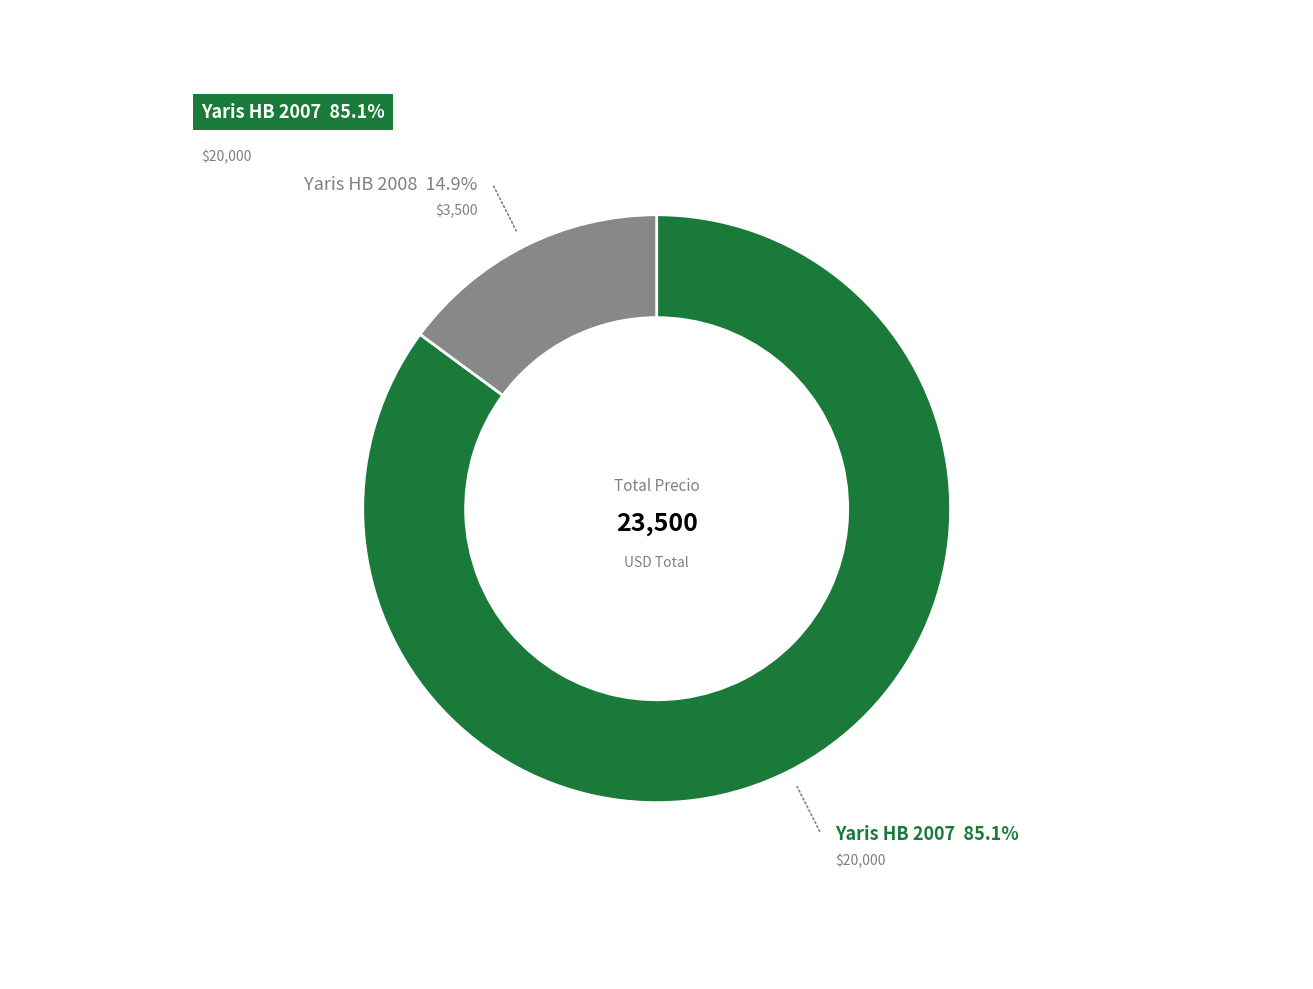

Is there any slice that represents more than half of the pie?

Yes